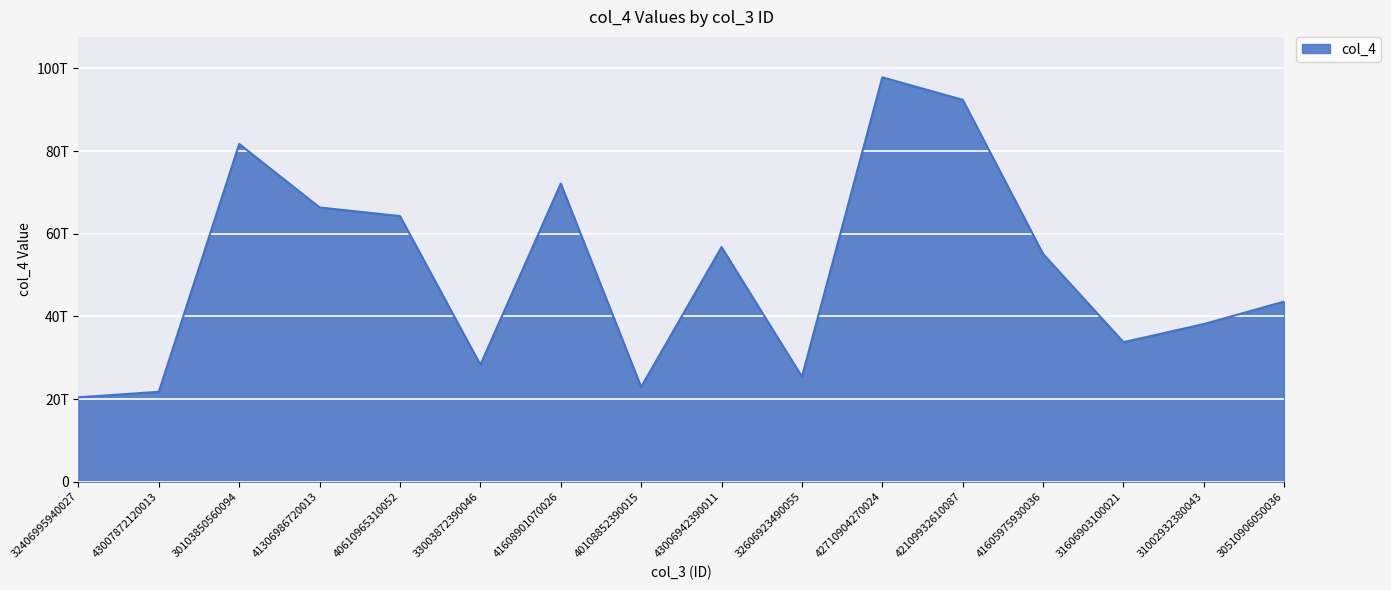

At which category does the data reach its first local peak?

30103850560094